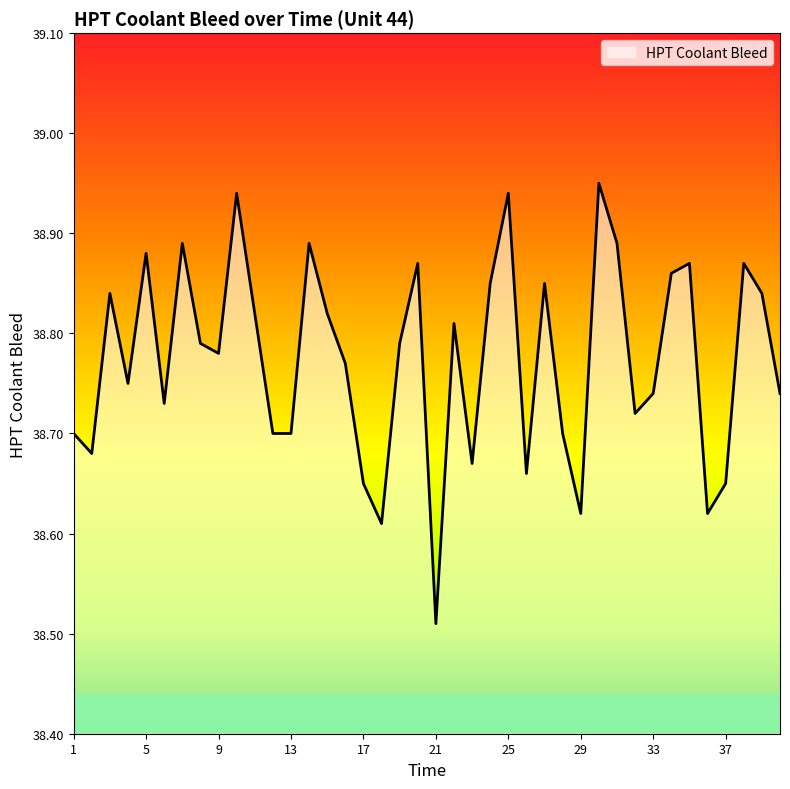

What is the difference between the maximum and minimum values?

0.4